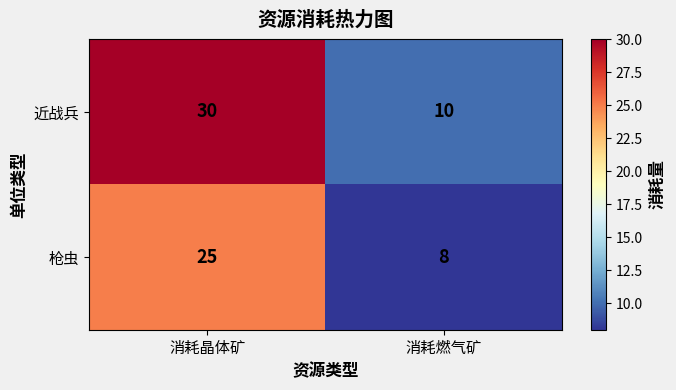

The 枪虫 series shows 14 at 消耗晶体矿. True or false?

False